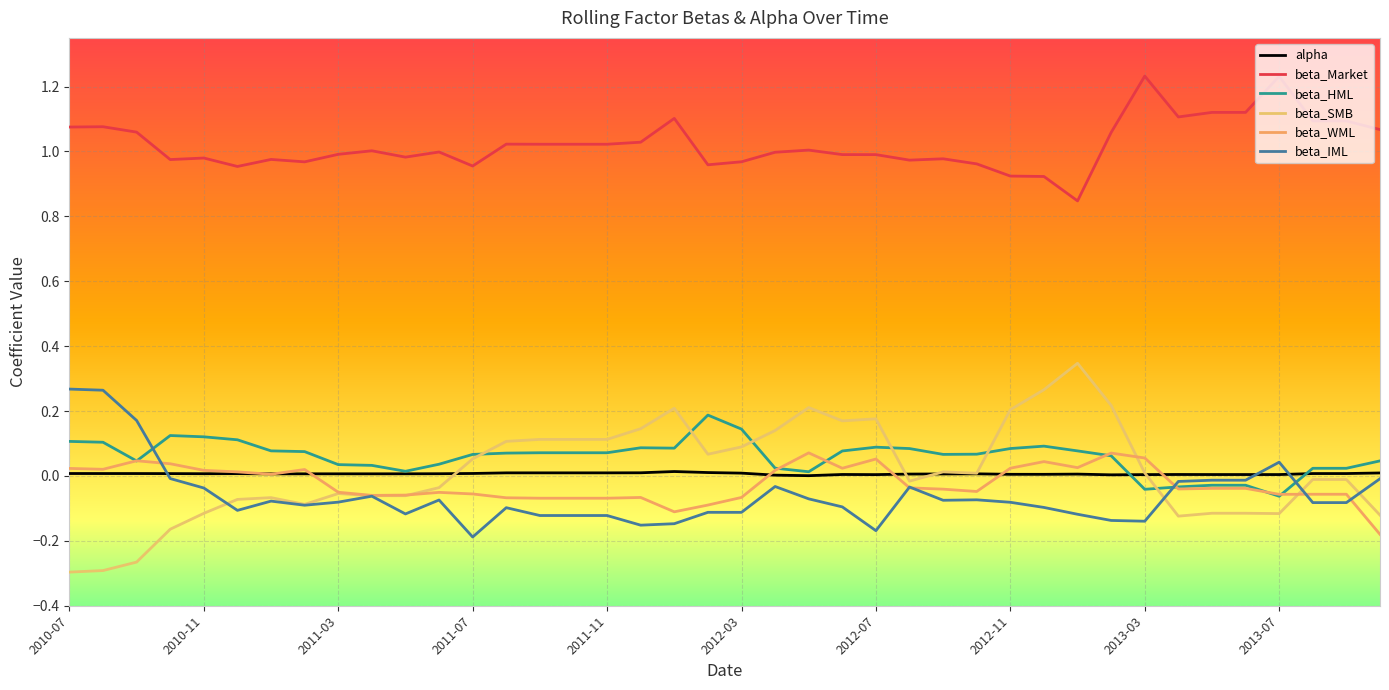

Does the chart have visible grid lines?

Yes